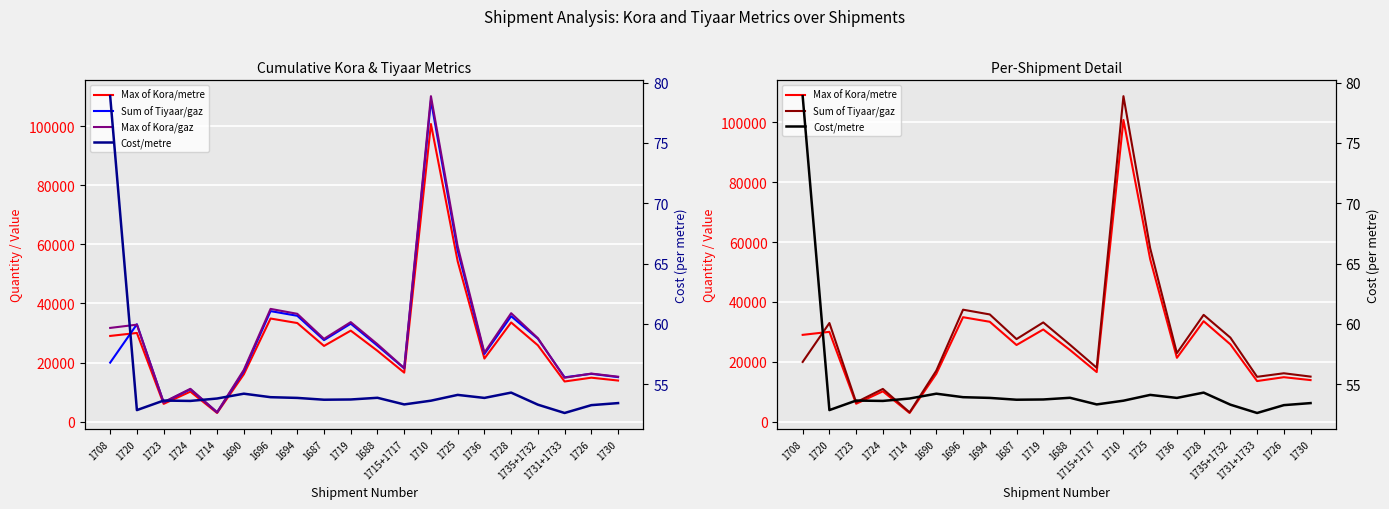

What is the value of the Sum of Tiyaar/gaz point at the 20th from the left?

15066.0